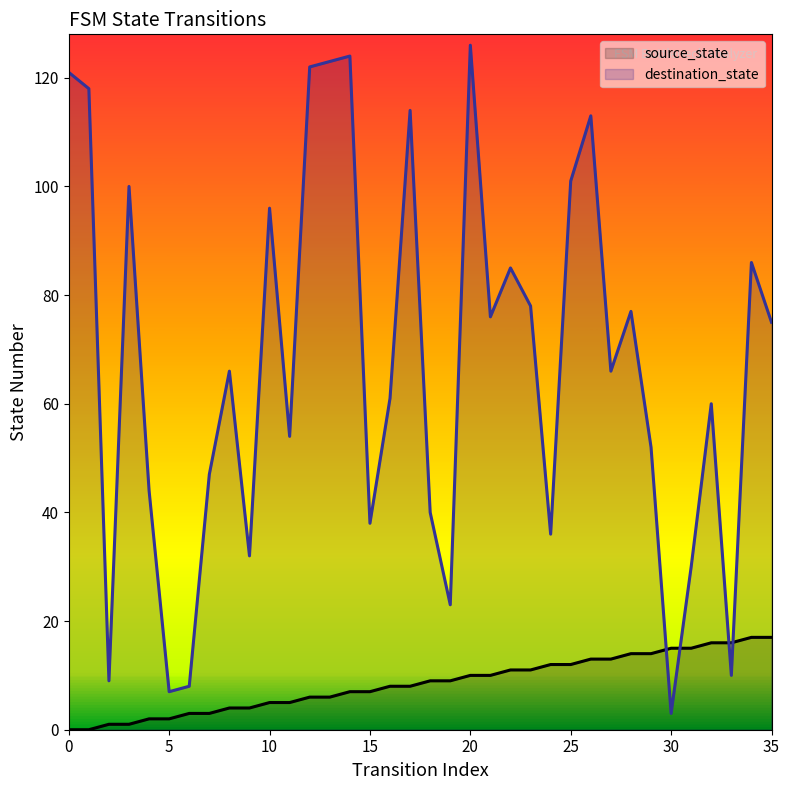

At 19, list the series in order from smallest to largest.

source_state, destination_state